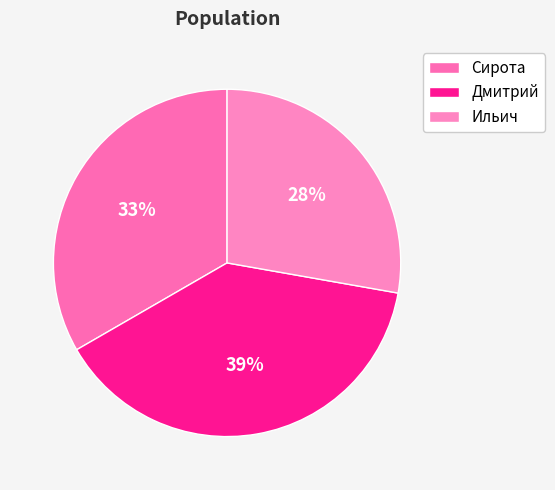

What is the smallest slice in the pie chart?

Ильич